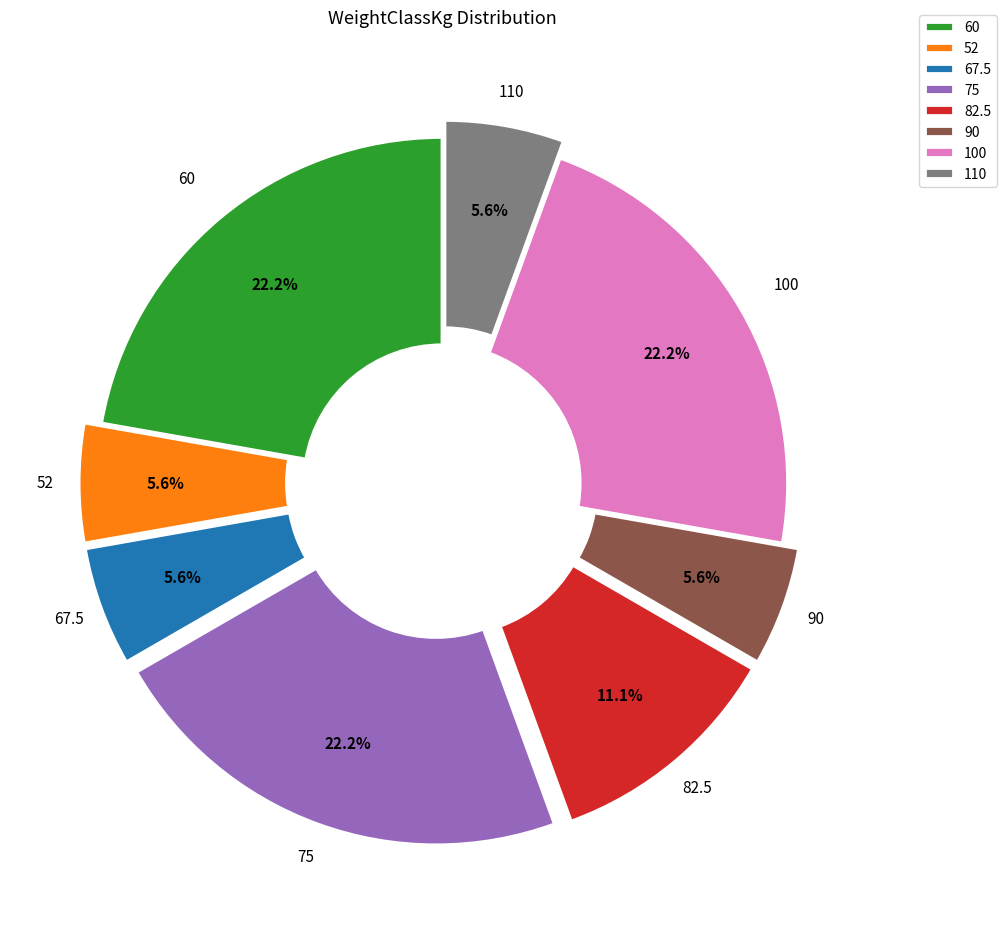

Between 75 and 90, which is larger?

75